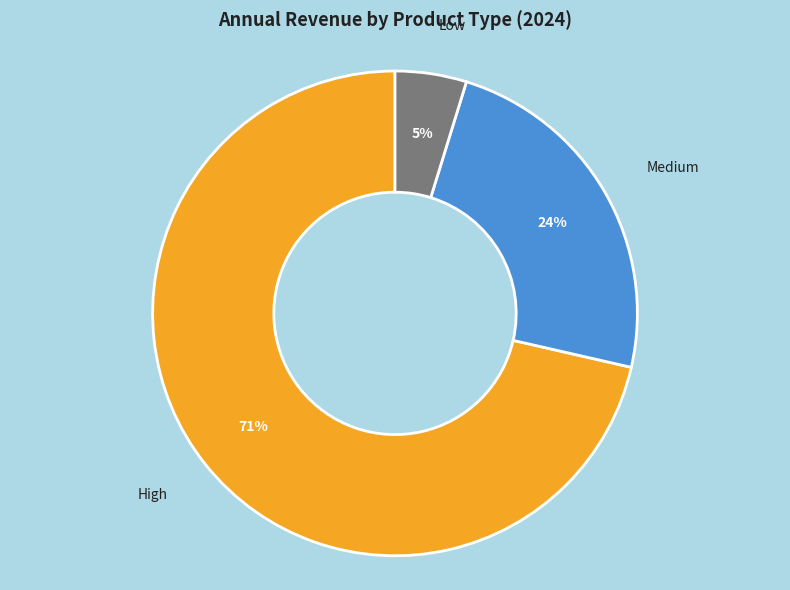

To the nearest percent, what is the average slice percentage?

33%